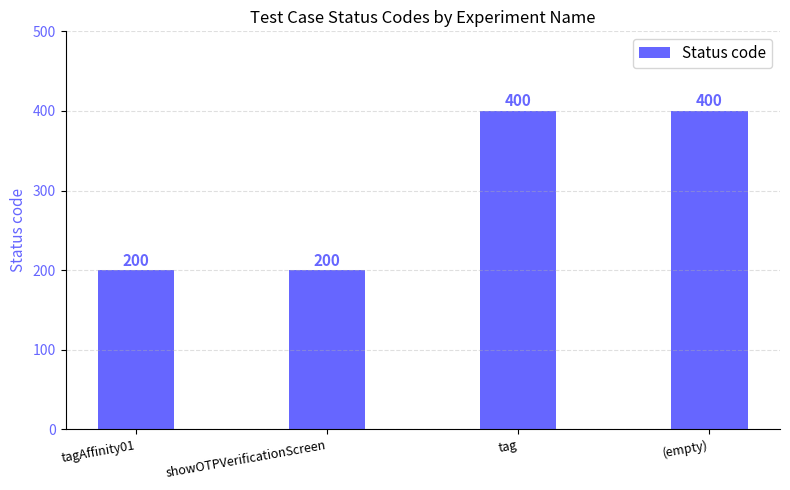

Reading left to right, extract all data points from this chart.

tagAffinity01=200	showOTPVerificationScreen=200	tag=400	(empty)=400